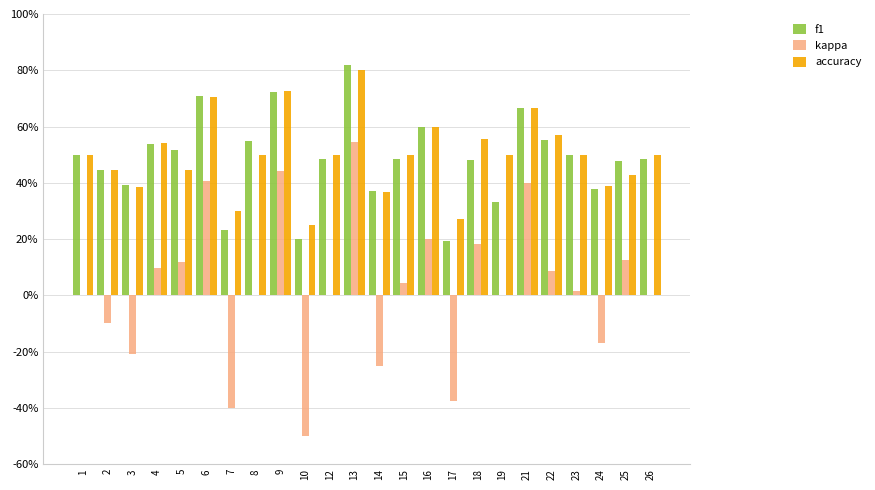

What is the smallest value displayed?

-0.5